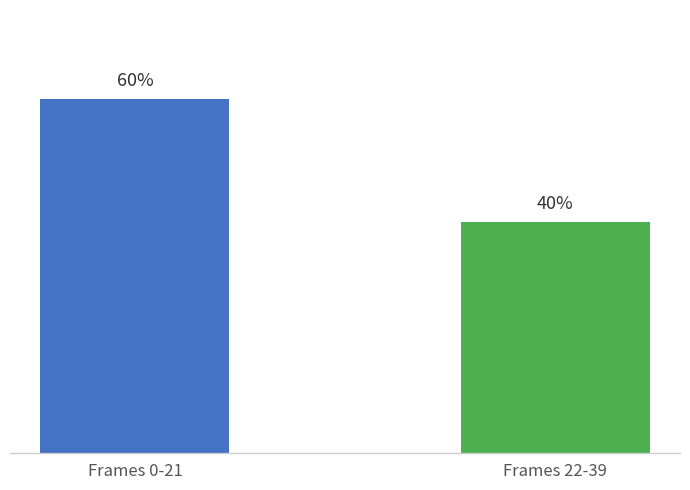

Are the bars horizontal?

No